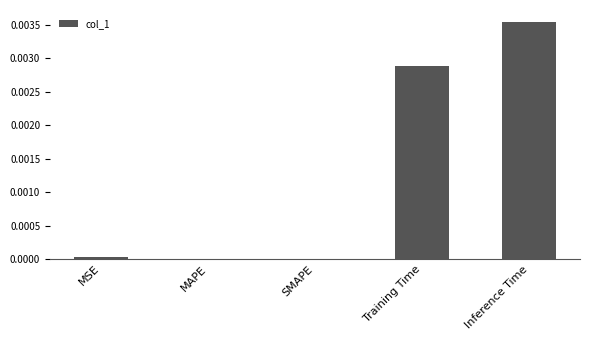

Between Training Time and SMAPE, which is larger?

Training Time